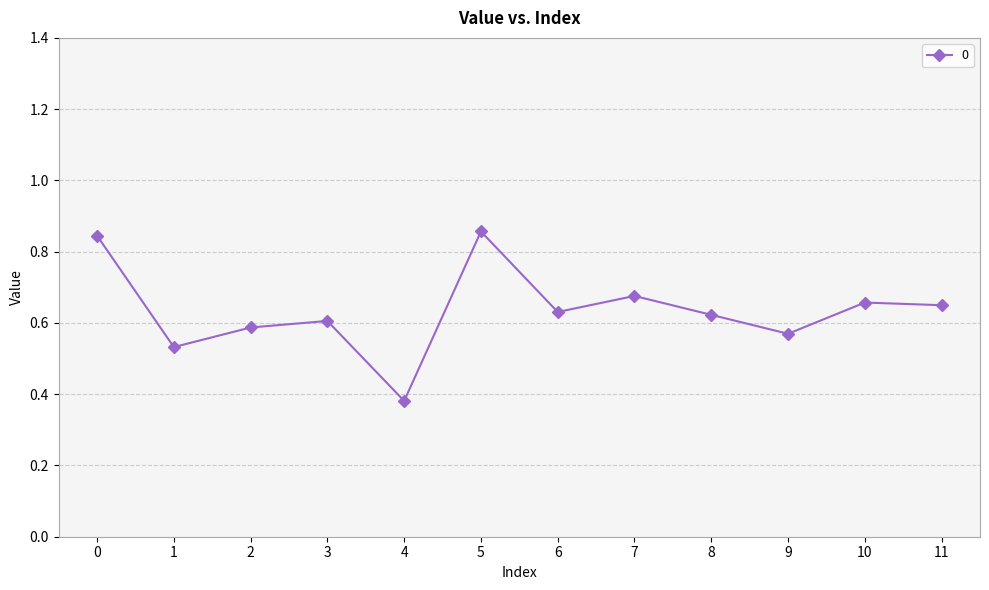

Which category has the highest value across all series?

5